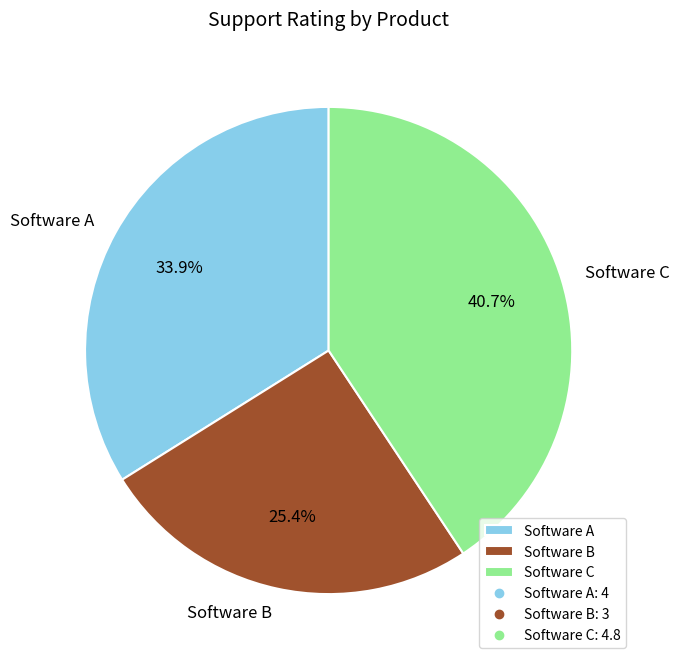

Combined, do Software A and Software C account for over 50%?

Yes